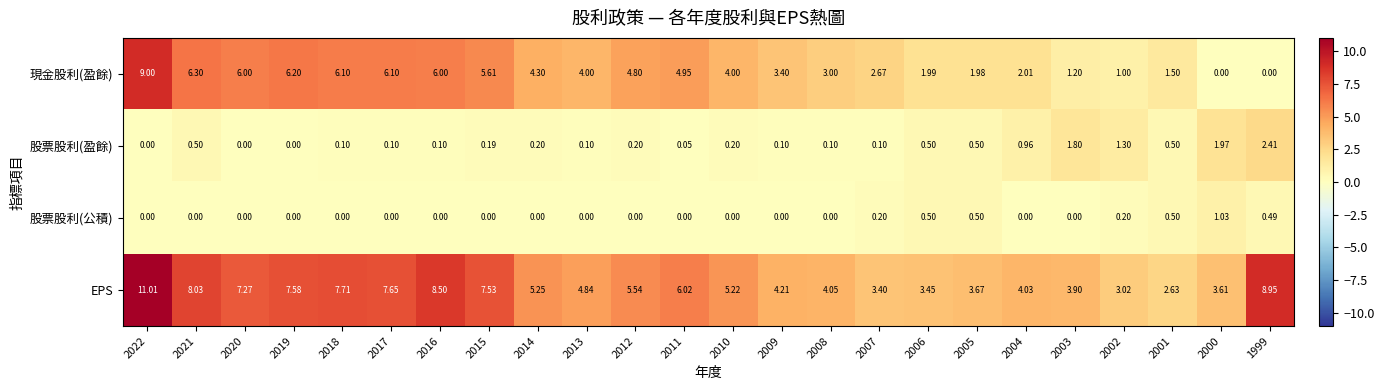

At how many categories does at least one series exceed 2?

24